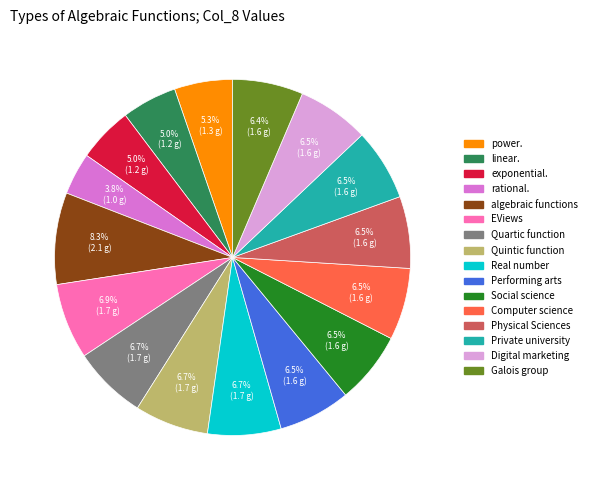

To the nearest percent, what is the difference between the largest and smallest slice percentages?

5%